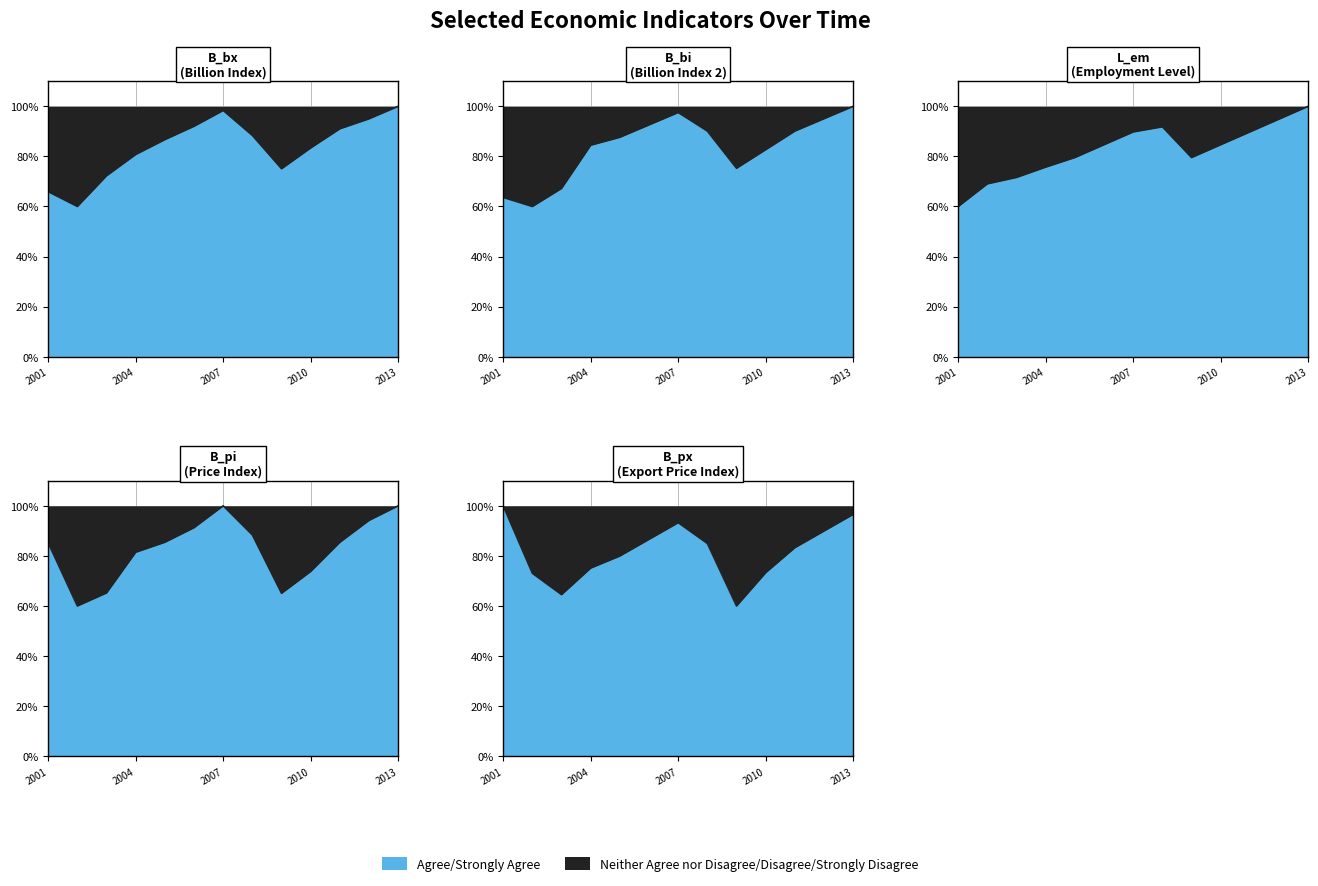

List the series in order of their peak value, highest first.

B_bi, B_bx, L_em, B_px, B_pi